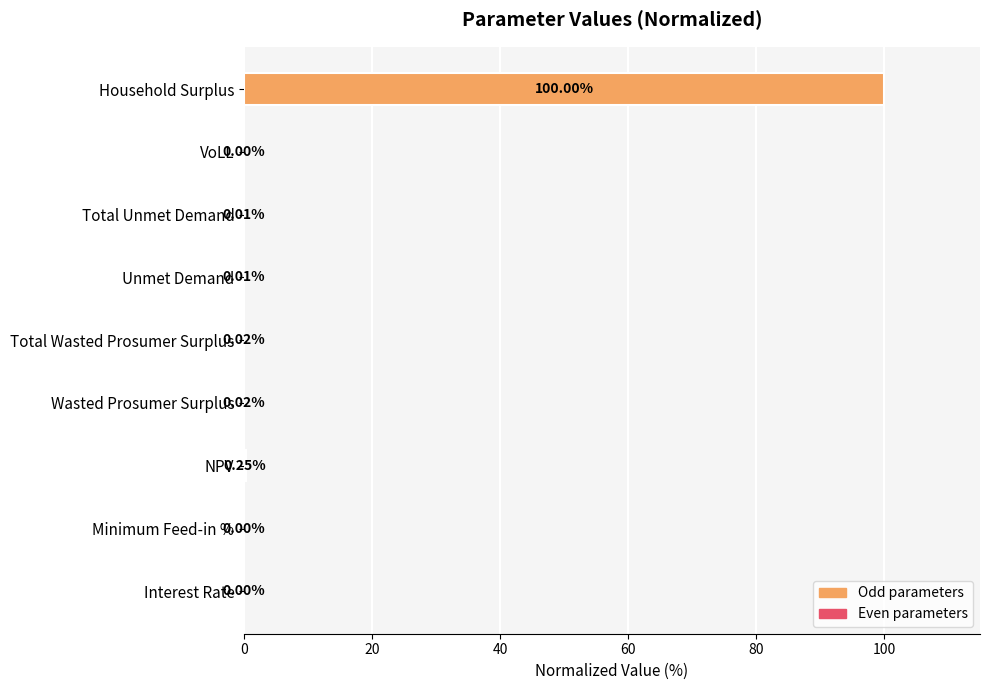

What is the sum of all values?

100.3